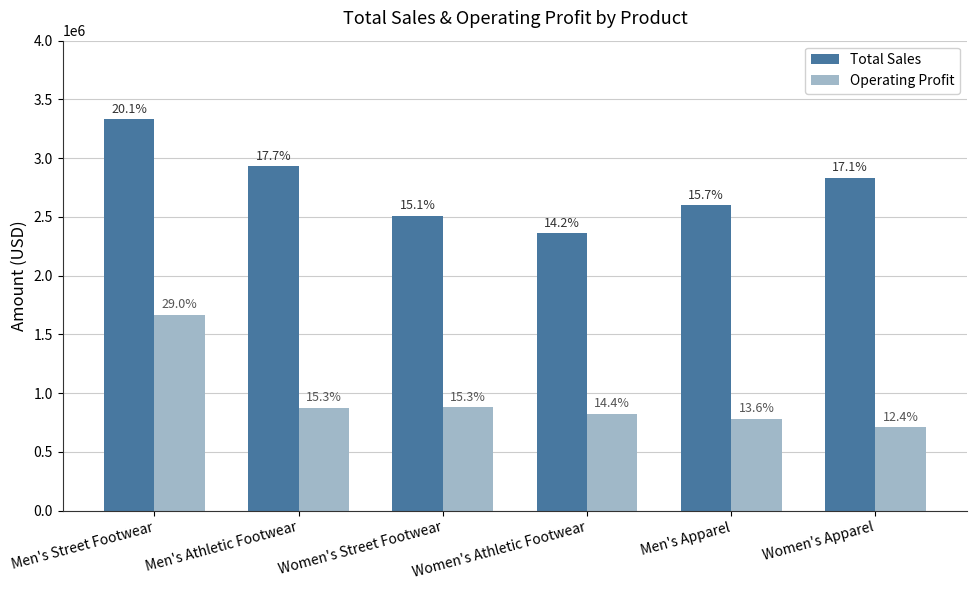

What is the difference between the maximum and minimum values in the Total Sales series?

972000